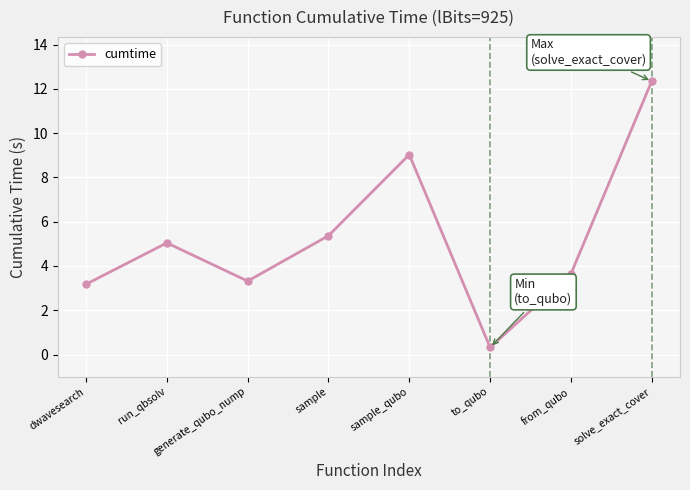

Which label corresponds to the largest value in the chart?

solve_exact_cover